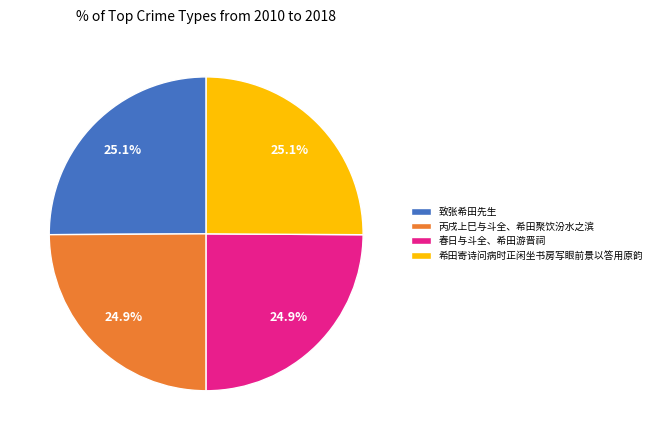

The 春日与斗全、希田游晋祠 slice represents 25% of the pie. True or false?

True